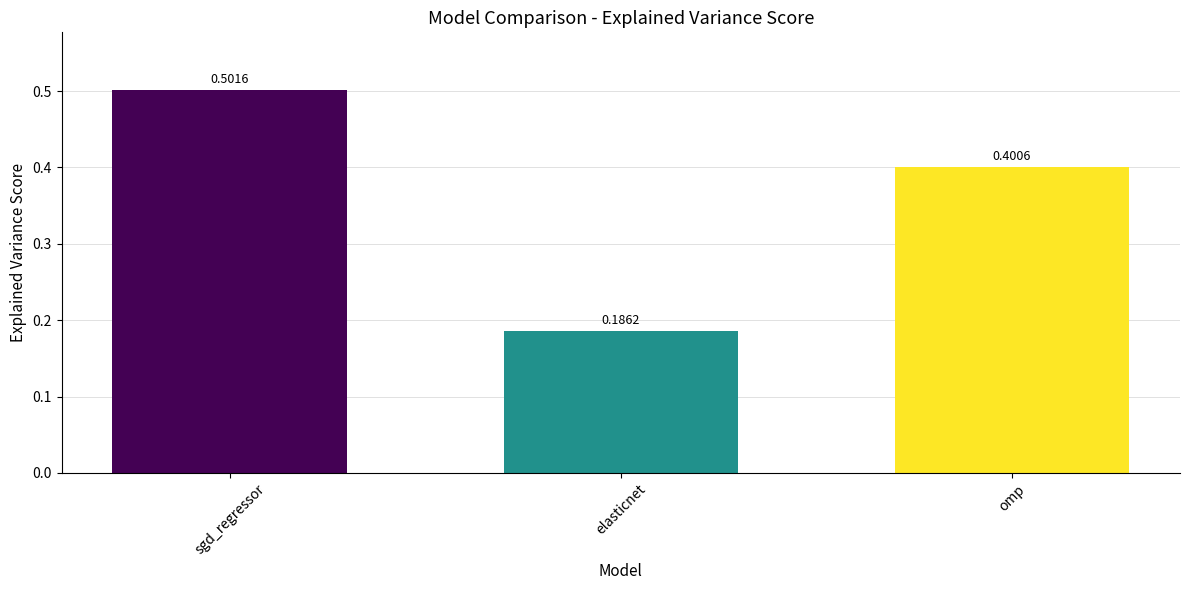

At which label is the value closest to 0?

elasticnet